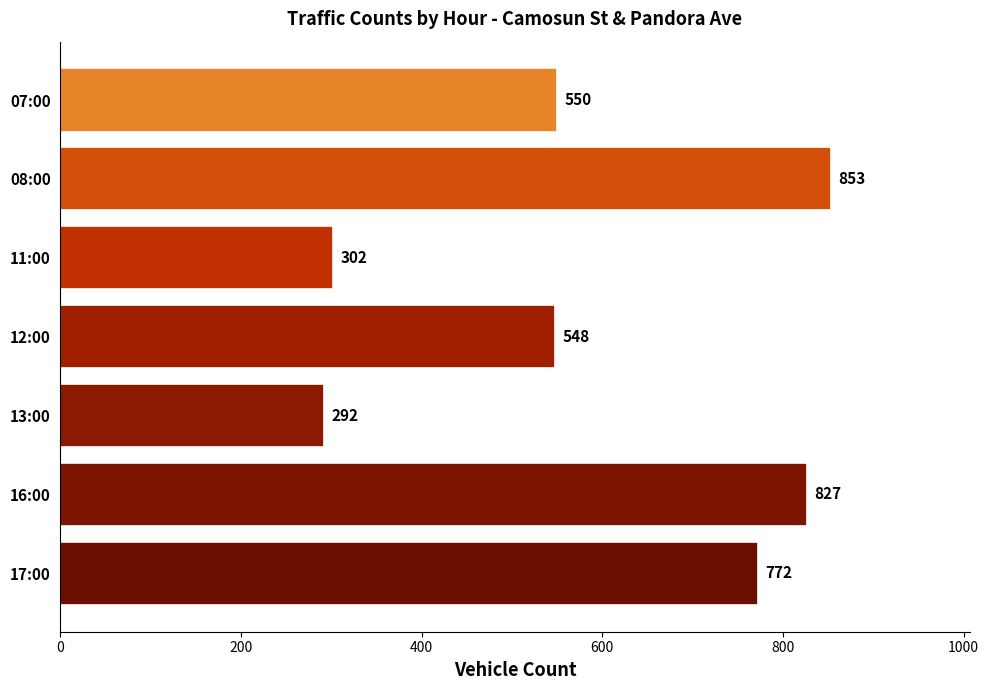

Approximately how many times larger is the value at 11:00 compared to 07:00?

0.5